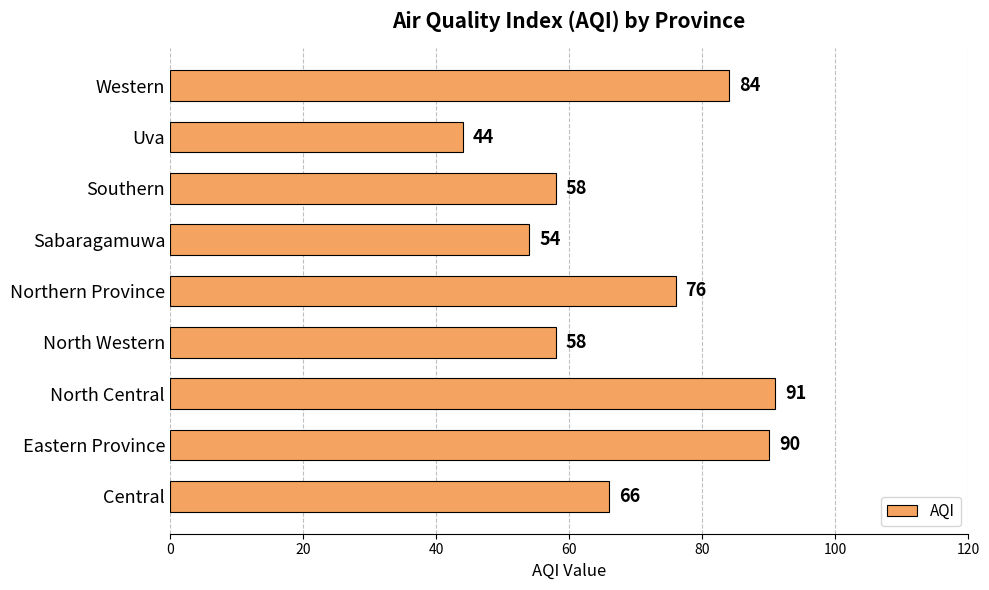

The chart shows a value of 32 at North Western. True or false?

False